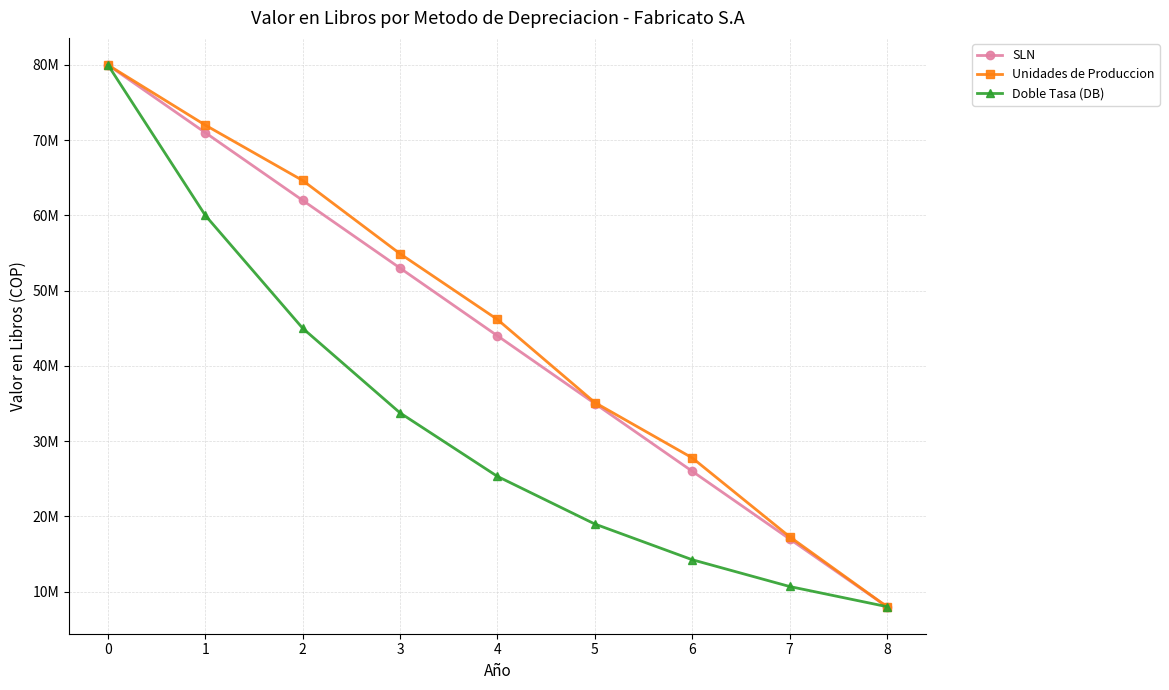

Is this an area chart (filled region under the line)?

No